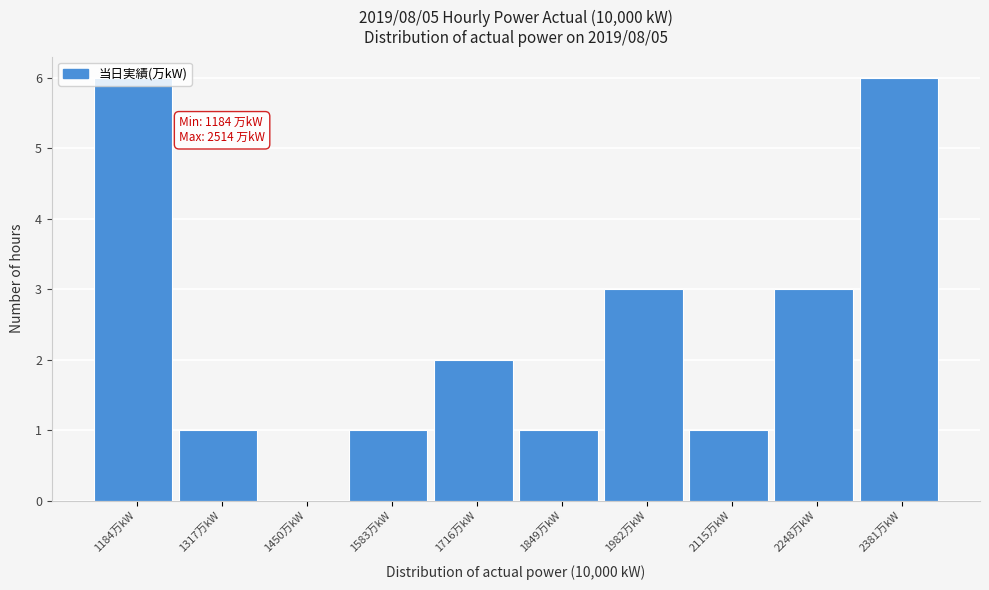

Which has a higher value, 1849万kW or 1982万kW?

1982万kW